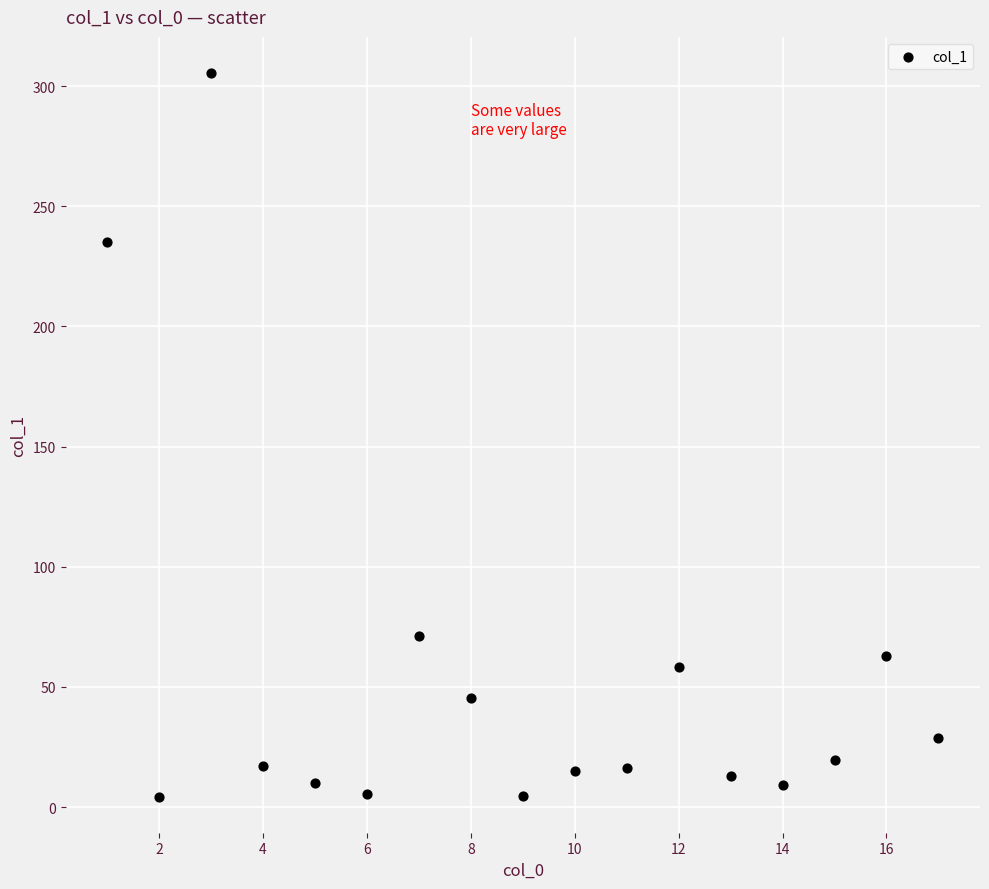

What is the range of Y values (max minus min)?

301.0